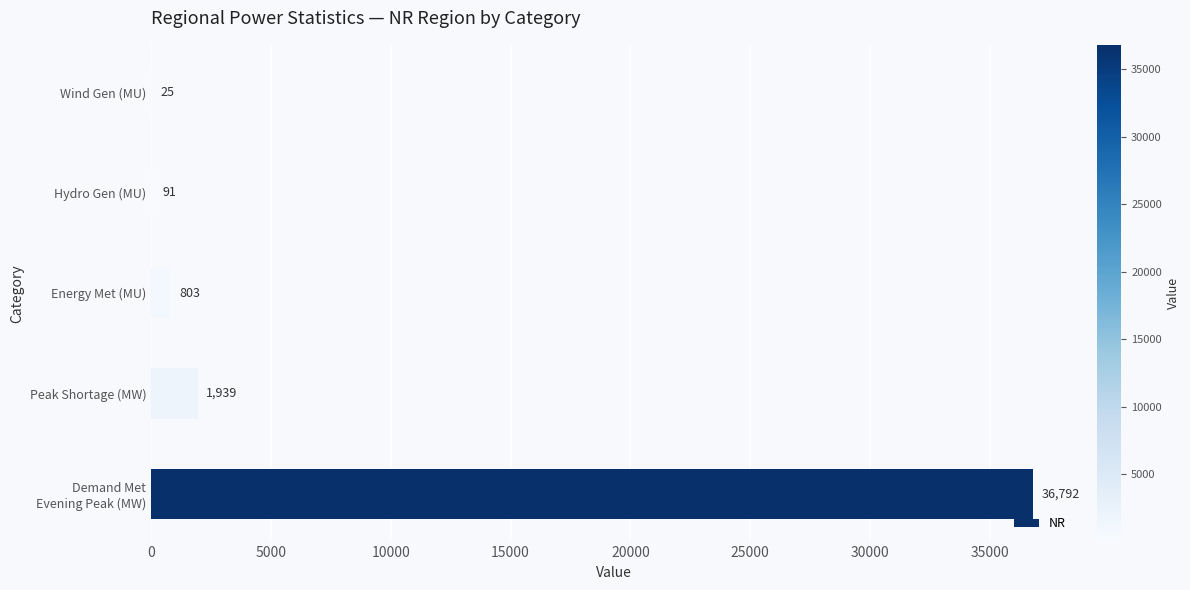

What is the sum of the values at Energy Met (MU) and Hydro Gen (MU)?

894